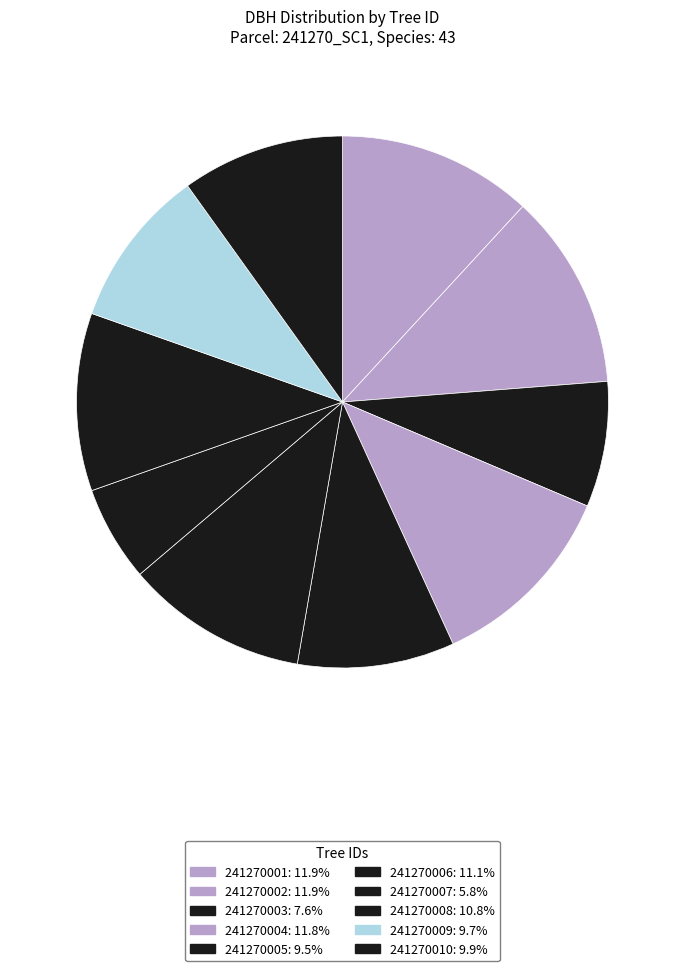

Does any single category account for the majority?

No